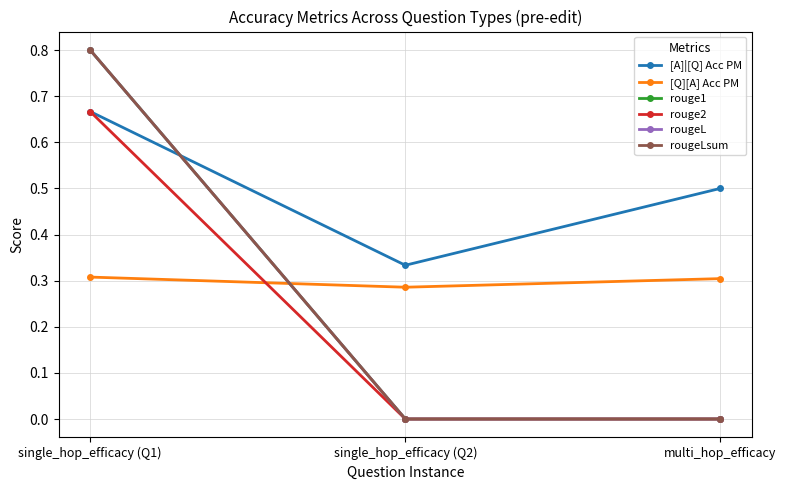

Is the value of rouge2 at multi_hop_efficacy greater than the value of rougeLsum at single_hop_efficacy (Q2)?

No